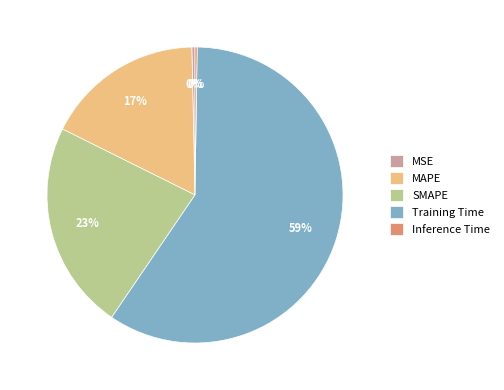

Combined, do SMAPE and MAPE account for over 50%?

No